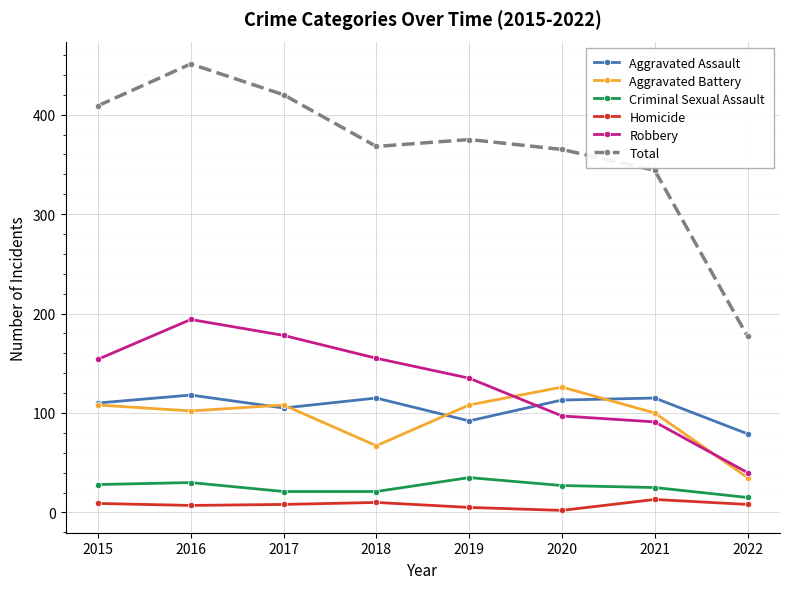

True or false: Total and Criminal Sexual Assault intersect in this chart.

False